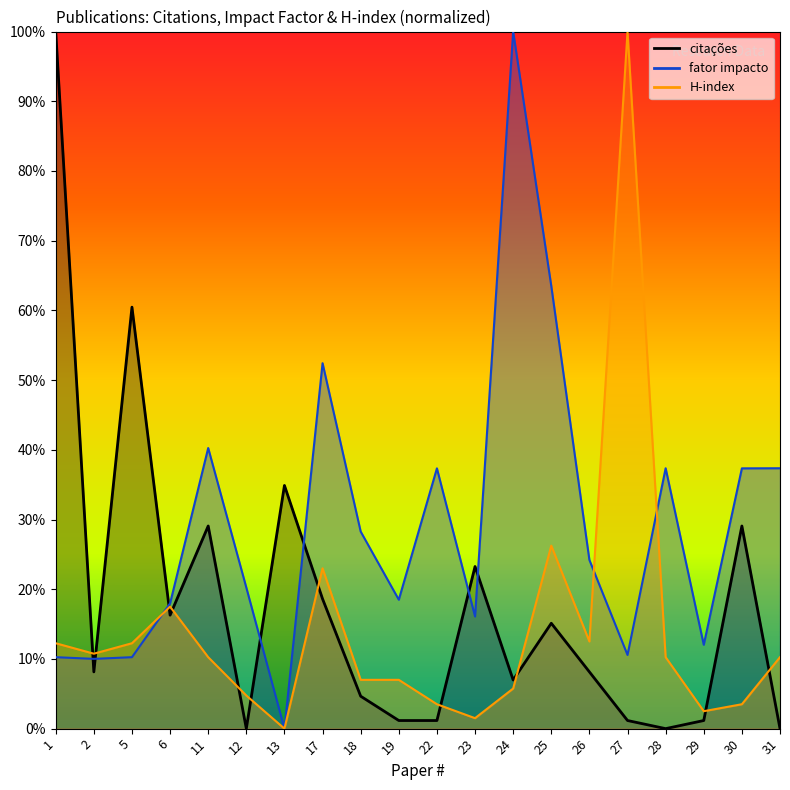

Which series ends up on top after the final intersection of H-index and fator impacto?

fator impacto